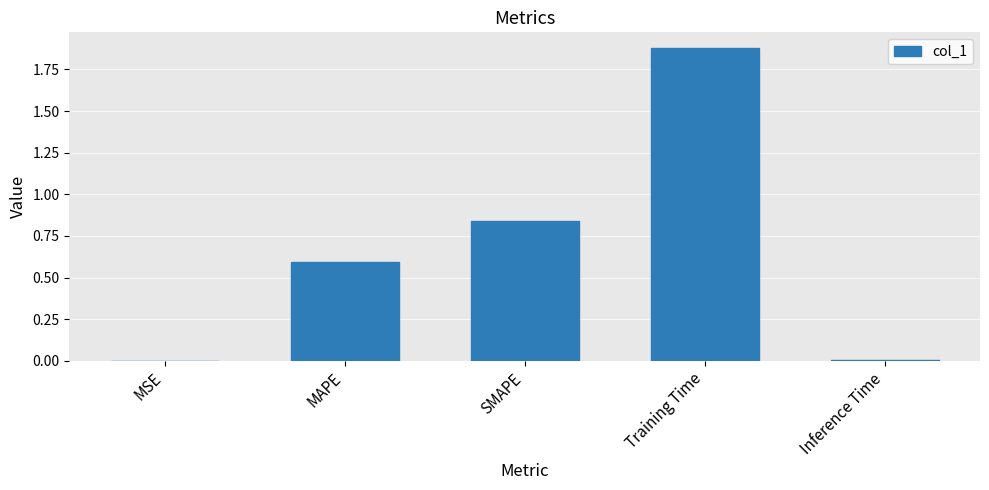

What value does the data have at MAPE?

0.6